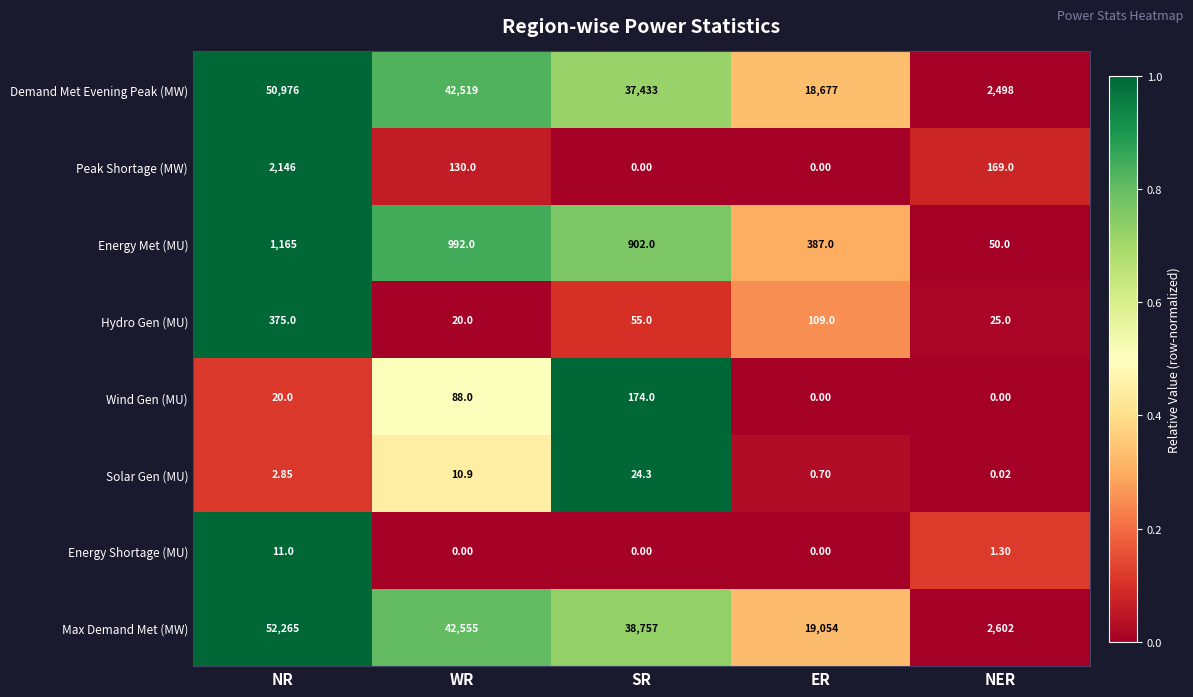

Between NR and ER, which series saw the biggest shift?

Max Demand Met (MW)